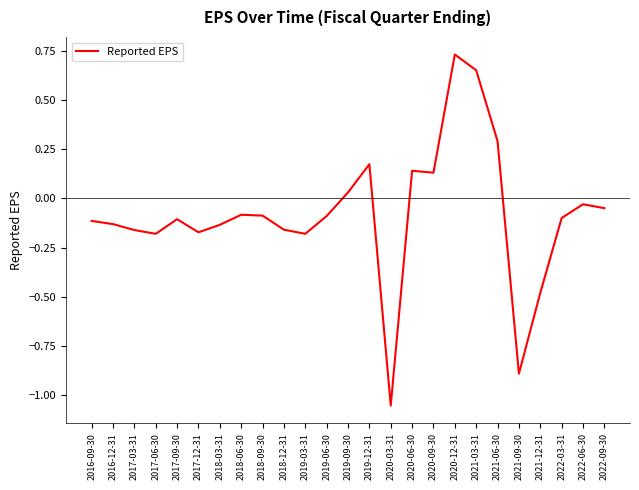

Which has a higher value, 2017-12-31 or 2019-12-31?

2019-12-31